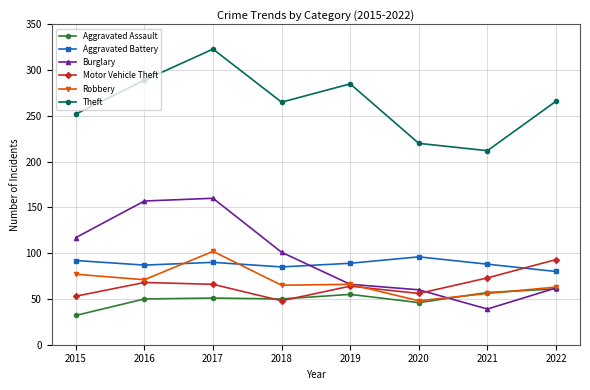

How many values in the Theft series are below 266?

4